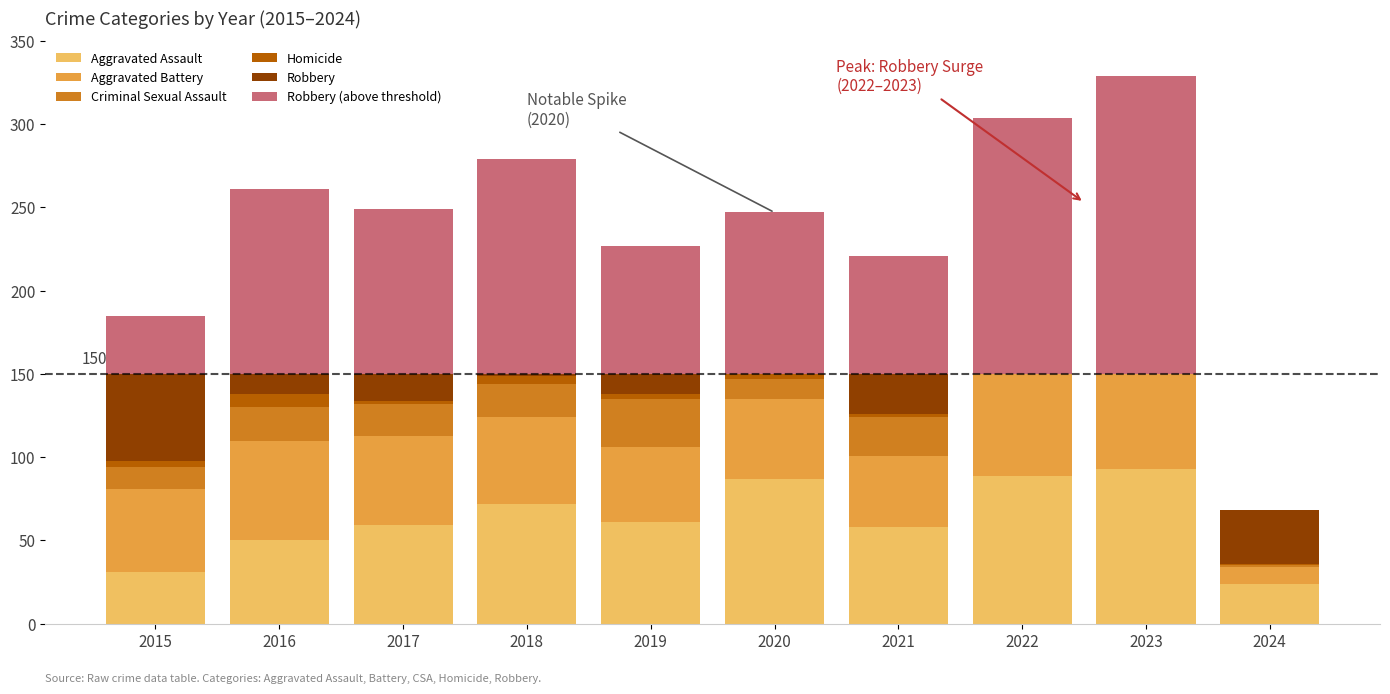

What is the sum of the Aggravated Battery values at 2018 and 2016?

112